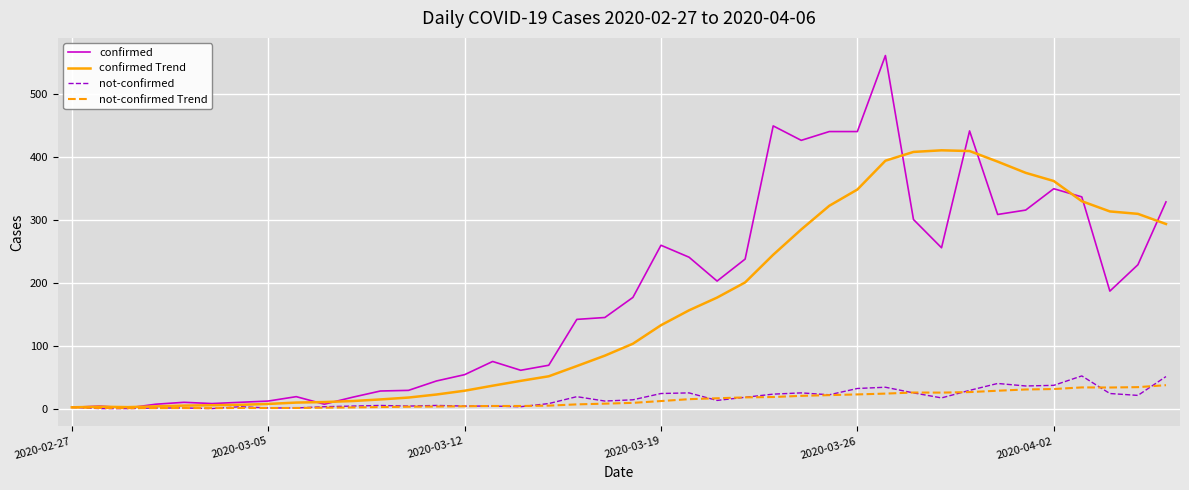

What is the maximum value shown in the chart?

562.0